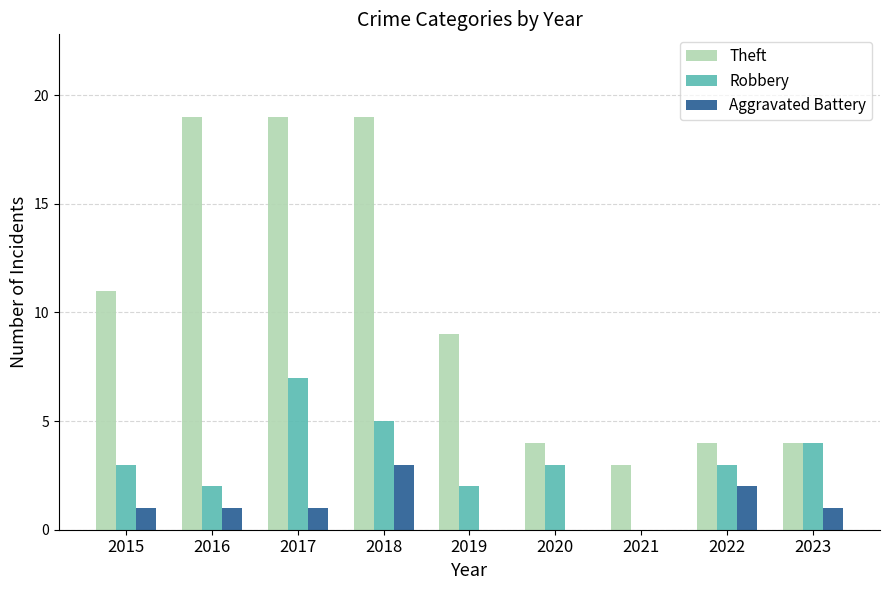

What is the sum of the Robbery values at 2022 and 2017?

10